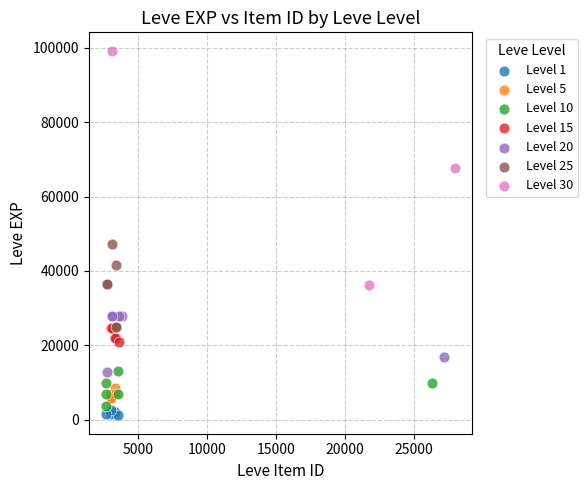

Which series contains the lowest Y value?

Level 1